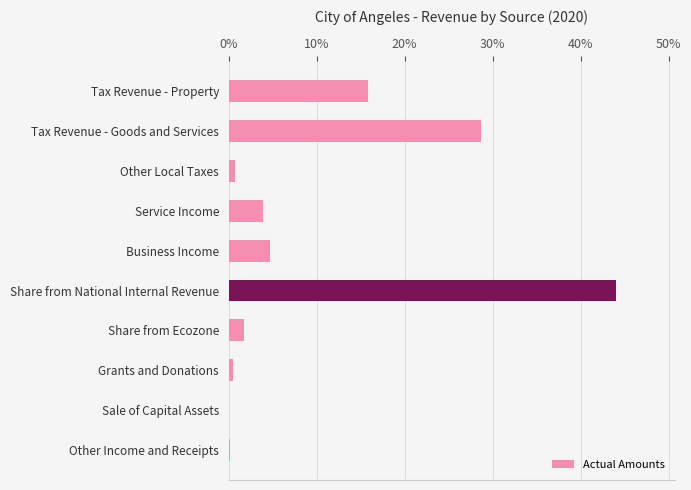

What is the approximate value at Business Income?

4.6